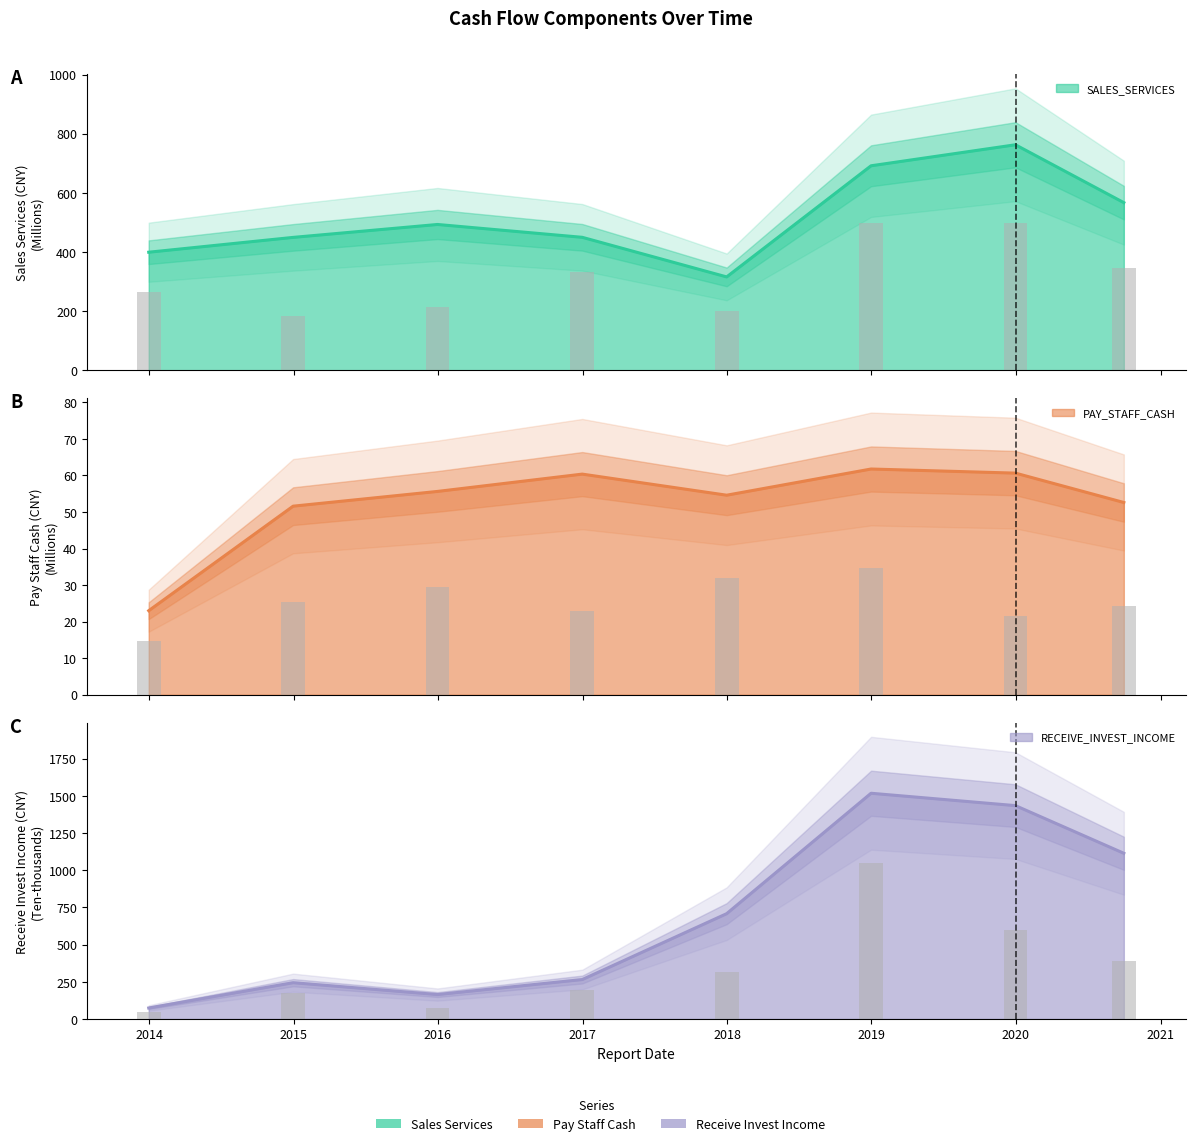

At how many categories does at least one series exceed 1329?

2